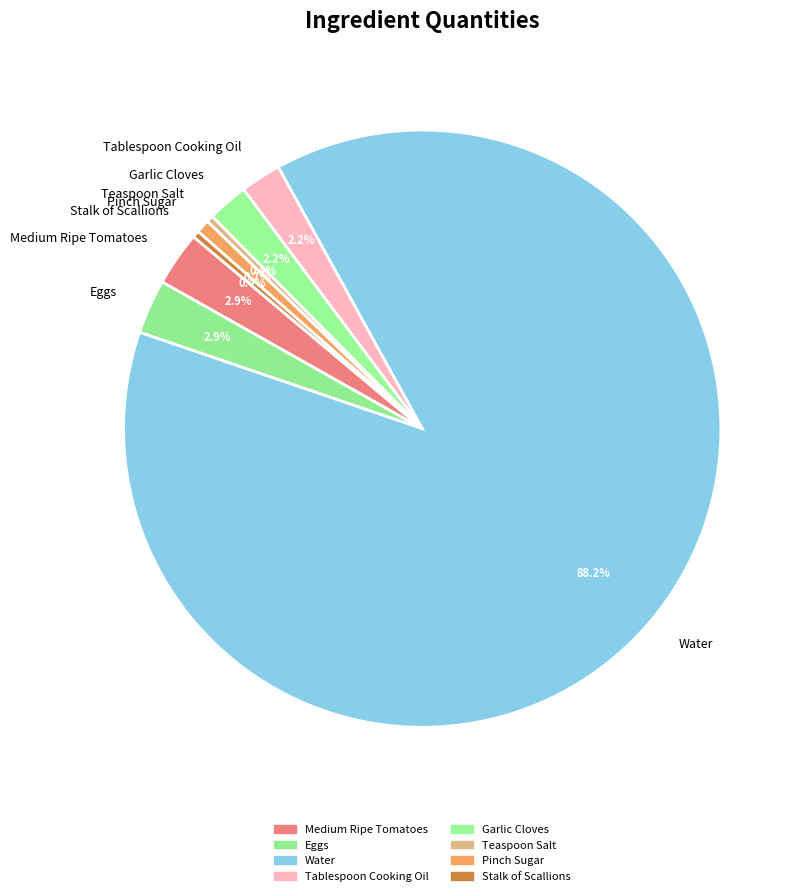

To the nearest percent, what is the difference between the largest and smallest slice percentages?

88%